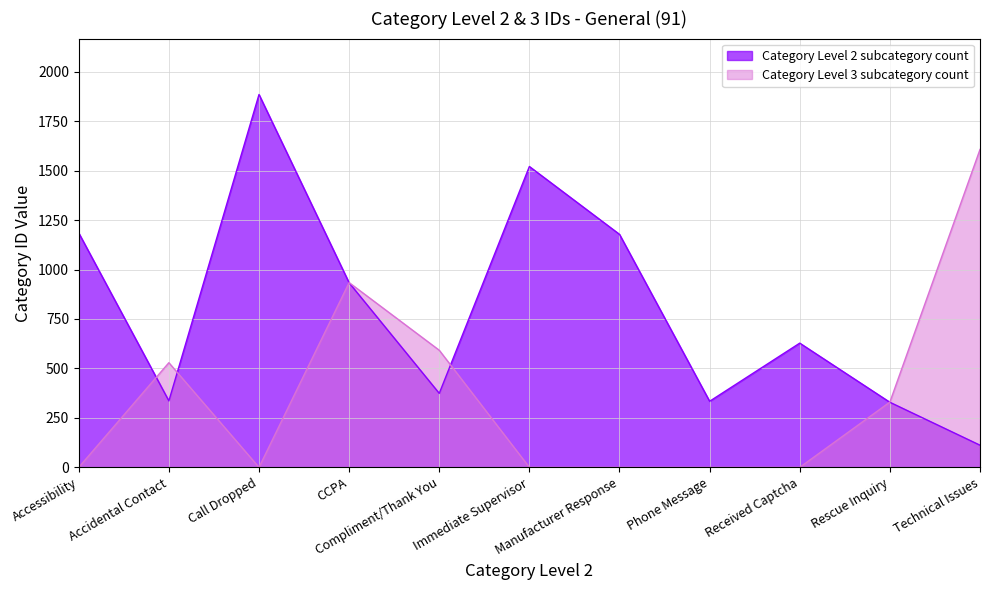

Reading right to left, list all the values displayed in this chart.

Category Level 2 subcategory count: 112	329	628	334	1178	1521	374	933	1885	336	1185
Category Level 3 subcategory count: 1607	330	0	0	0	0	592	934	0	529	0